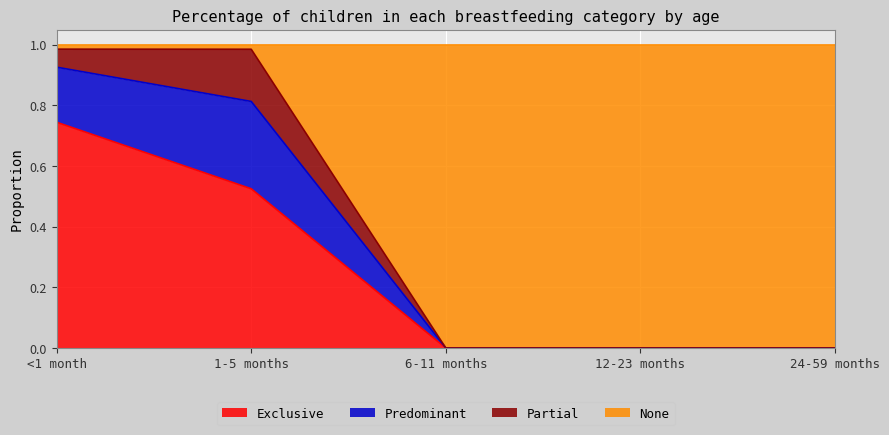

How many lines are shown in the chart?

4